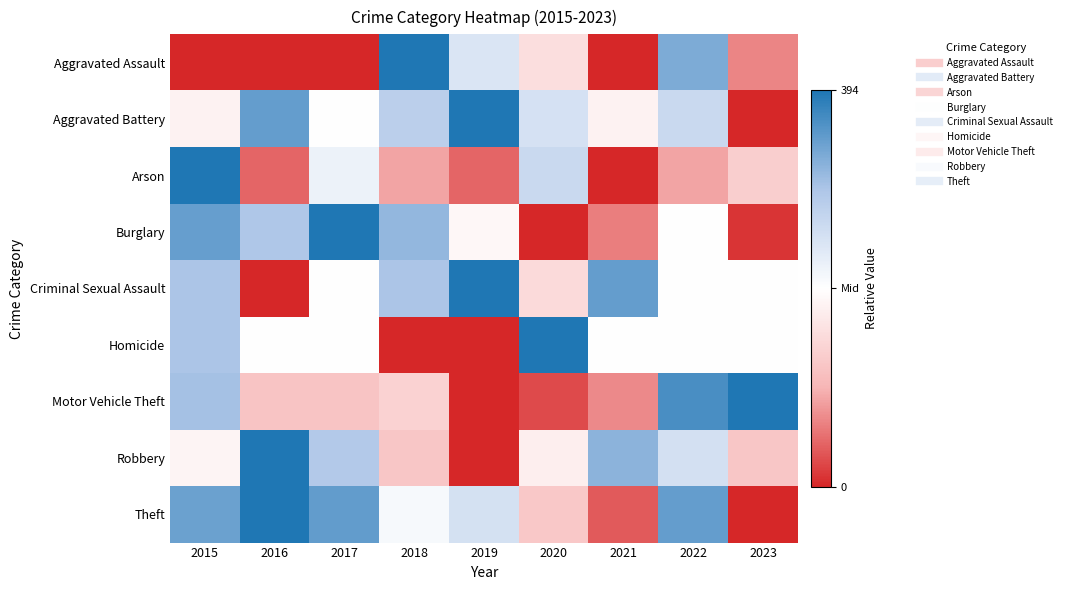

Reading left to right, transcribe all the data shown in this chart.

Aggravated Assault: 2015=-1.0	2016=-1.0	2017=-1.0	2018=1.0	2019=0.2	2020=-0.2	2021=-1.0	2022=0.7	2023=-0.7
Aggravated Battery: 2015=-0.1	2016=0.8	2017=0.0	2018=0.4	2019=1.0	2020=0.2	2021=-0.1	2022=0.3	2023=-1.0
Arson: 2015=1.0	2016=-0.8	2017=0.1	2018=-0.6	2019=-0.8	2020=0.3	2021=-1.0	2022=-0.6	2023=-0.3
Burglary: 2015=0.7	2016=0.5	2017=1.0	2018=0.6	2019=-0.1	2020=-1.0	2021=-0.7	2022=0.0	2023=-0.9
Criminal Sexual Assault: 2015=0.5	2016=-1.0	2017=0.0	2018=0.5	2019=1.0	2020=-0.2	2021=0.8	2022=0.0	2023=0.0
Homicide: 2015=0.5	2016=0.0	2017=0.0	2018=-1.0	2019=-1.0	2020=1.0	2021=0.0	2022=0.0	2023=0.0
Motor Vehicle Theft: 2015=0.5	2016=-0.4	2017=-0.4	2018=-0.3	2019=-1.0	2020=-0.9	2021=-0.7	2022=0.9	2023=1.0
Robbery: 2015=-0.1	2016=1.0	2017=0.5	2018=-0.4	2019=-1.0	2020=-0.1	2021=0.6	2022=0.3	2023=-0.4
Theft: 2015=0.7	2016=1.0	2017=0.8	2018=0.0	2019=0.3	2020=-0.4	2021=-0.8	2022=0.8	2023=-1.0